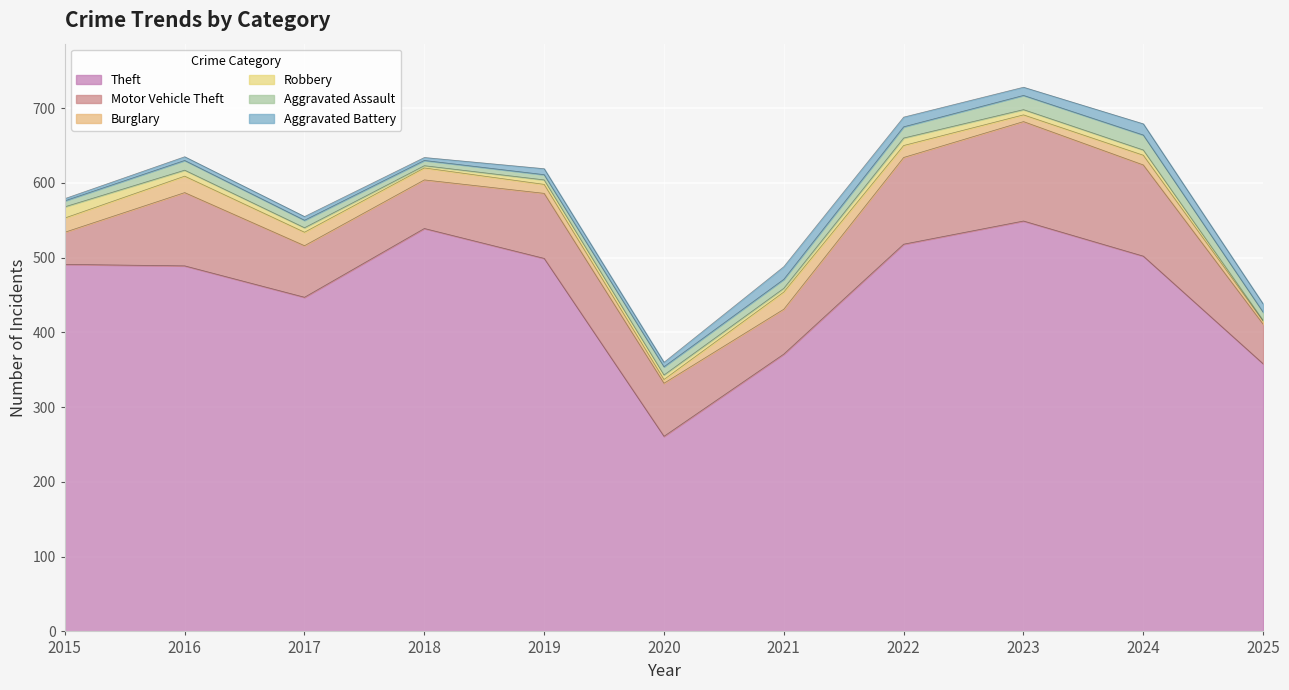

True or false: Aggravated Battery and Burglary intersect in this chart.

True